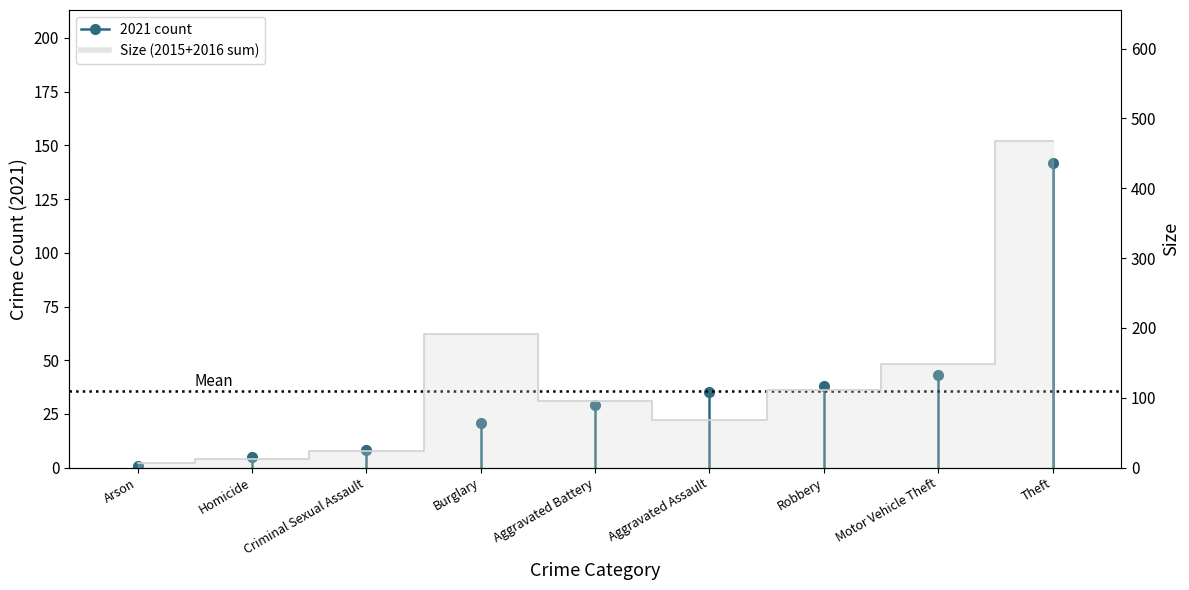

At which category does the chart reach its minimum across all series?

Arson